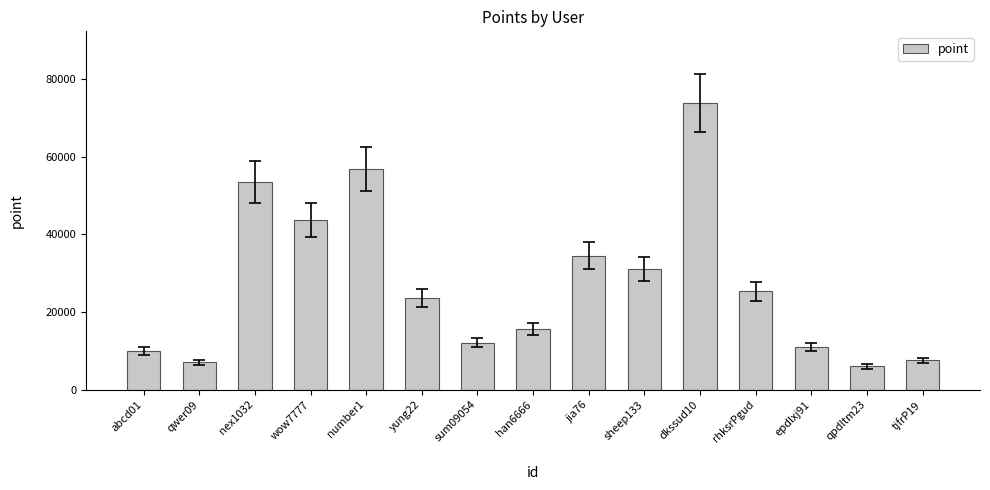

What is the sum of the values at qpdltm23 and dkssud10?

79800